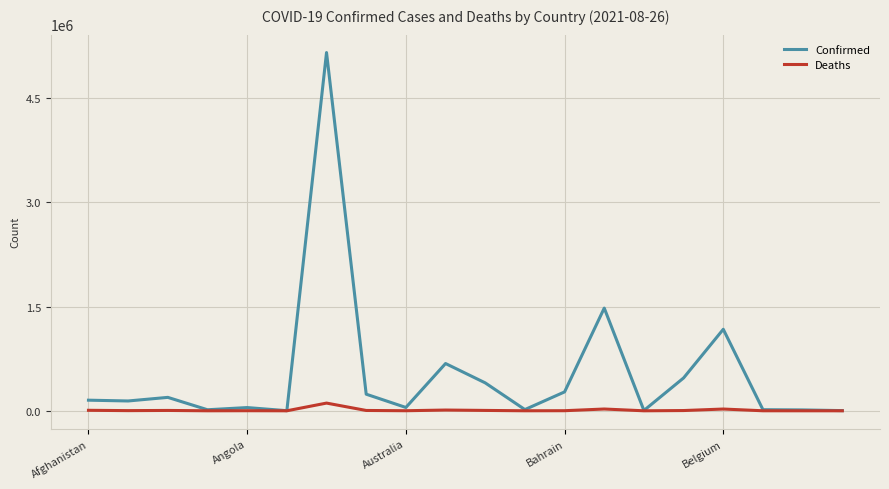

List the series in order of their overall mean, highest first.

Confirmed, Deaths